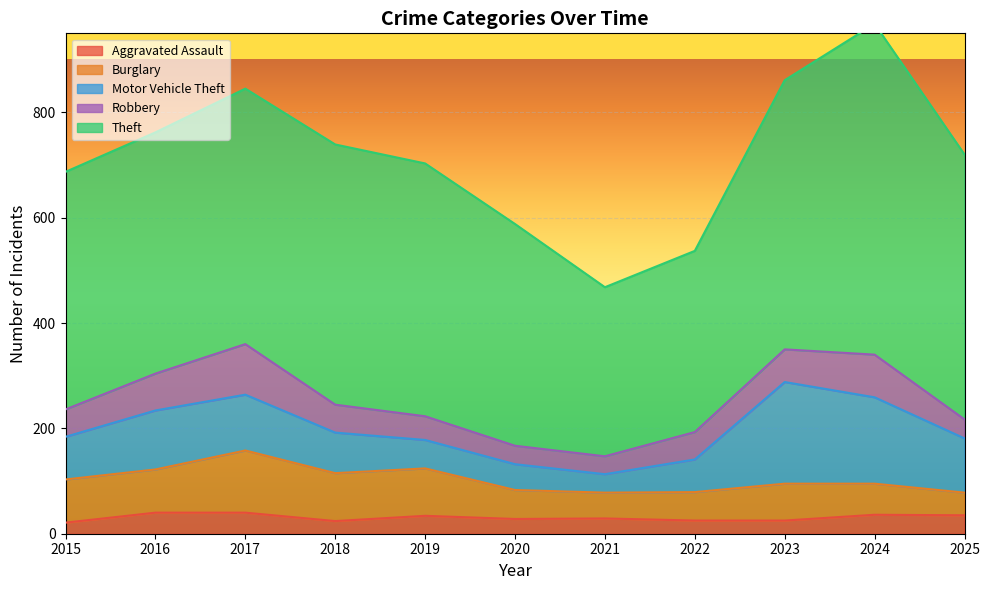

The value of Motor Vehicle Theft at 2023 is 61. True or false?

False